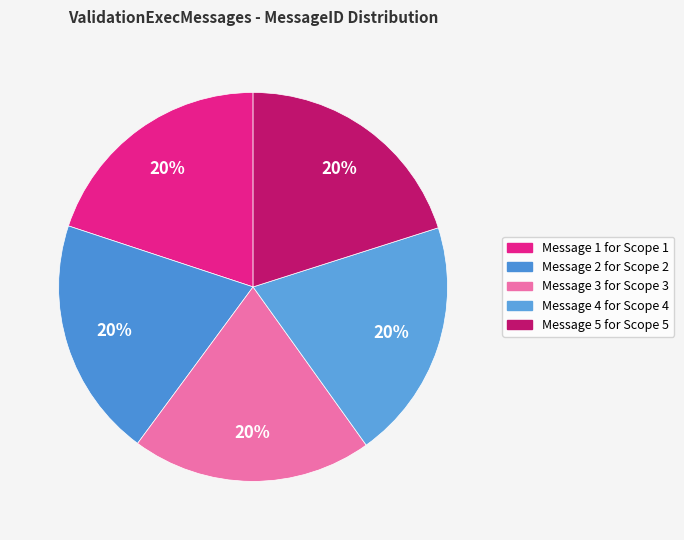

To the nearest percent, what percentage of the pie is Message 5 for Scope 5?

20%